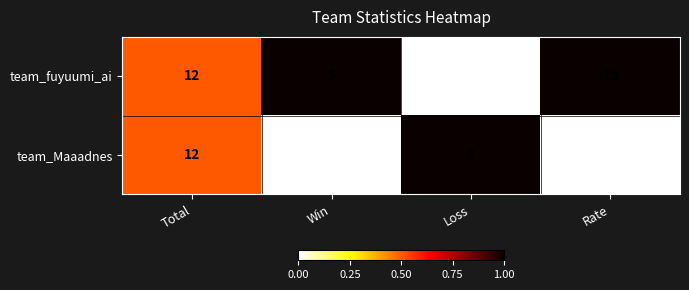

The team_Maaadnes series shows 5 at Win. True or false?

False